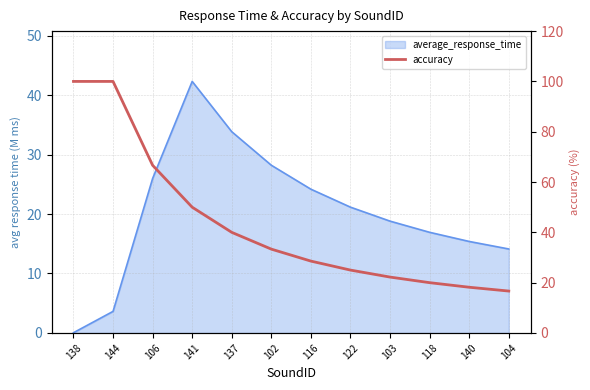

The value at 138 is 169.0. True or false?

False